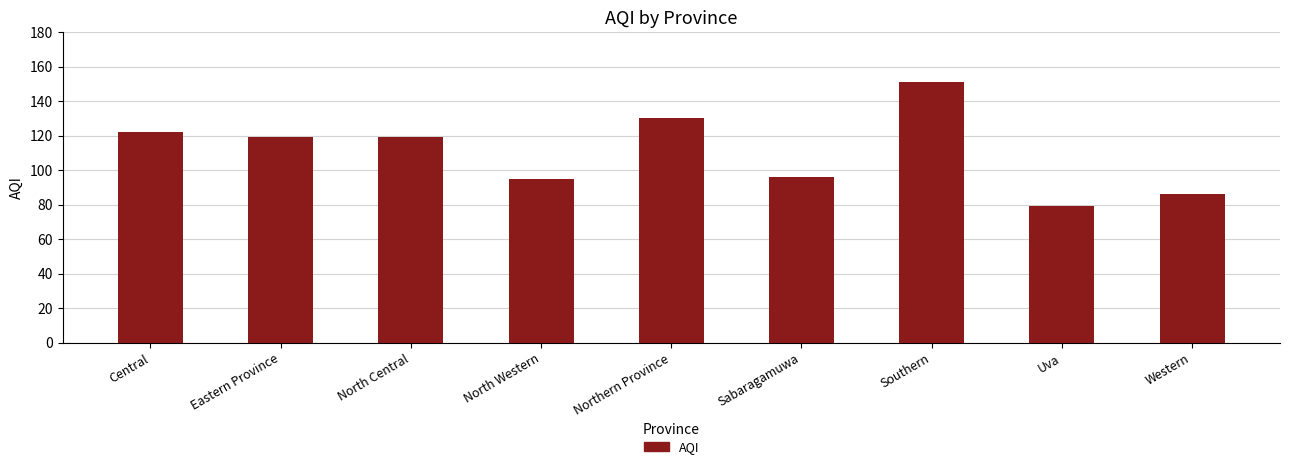

What is the maximum value shown in the chart?

151